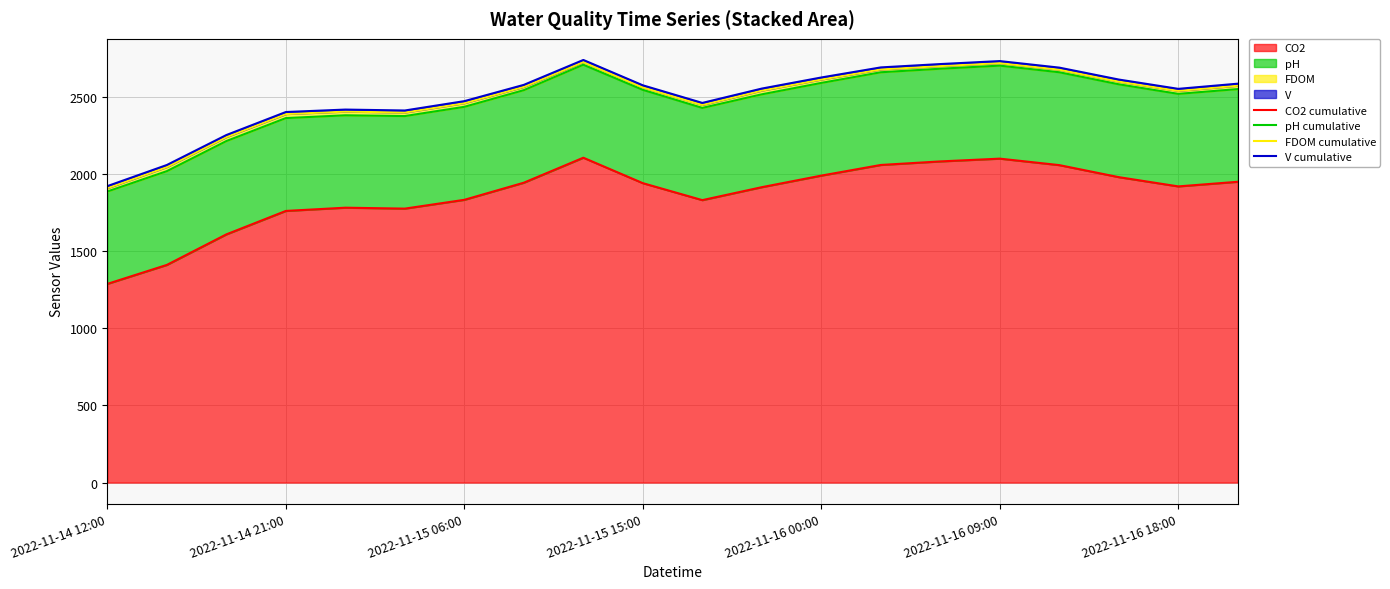

The value of CO2 at 2022-11-16 18:00 is 1920. True or false?

True